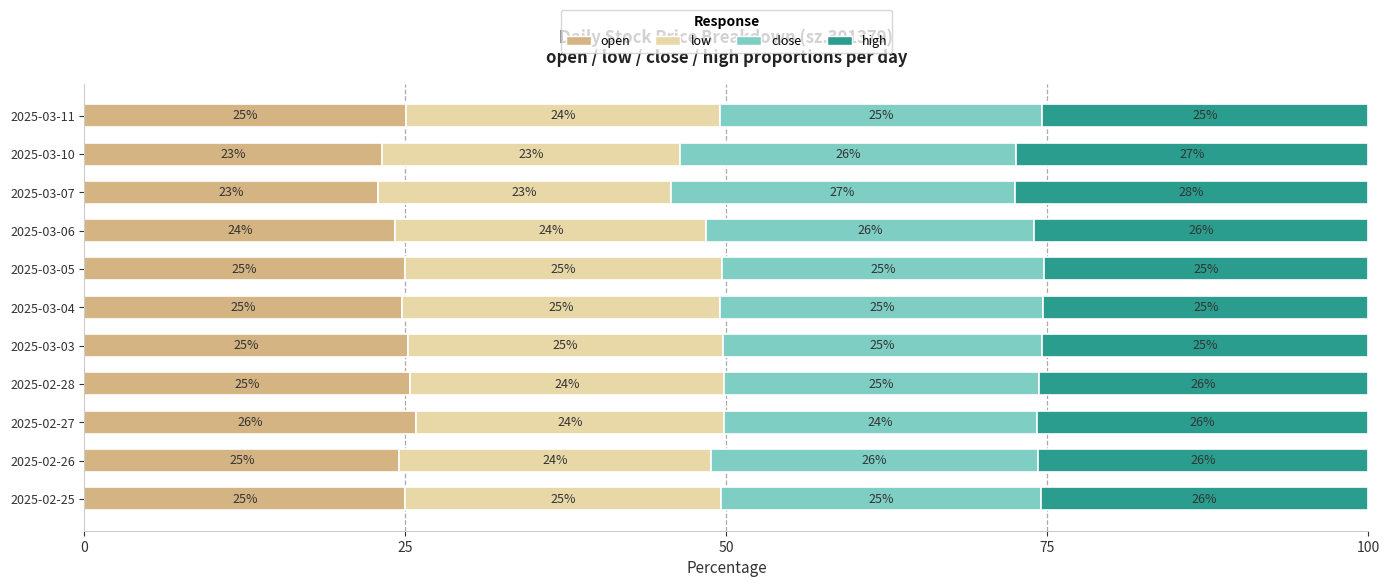

At which label does open reach its peak?

2025-02-27